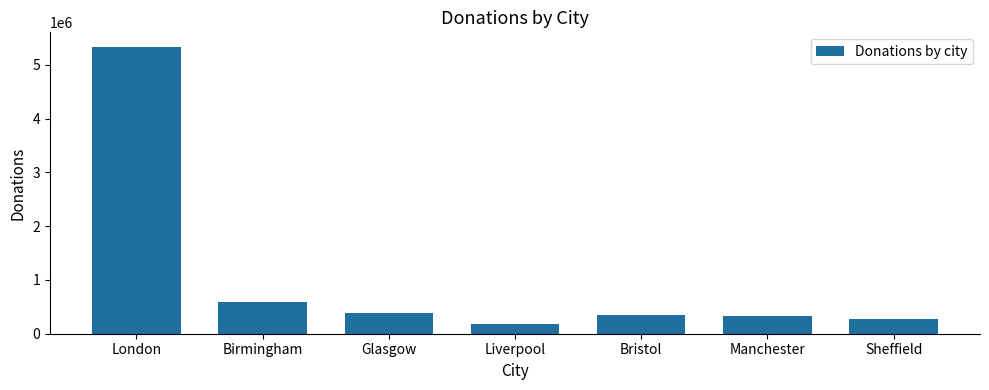

At which category does the chart reach its minimum across all series?

Liverpool